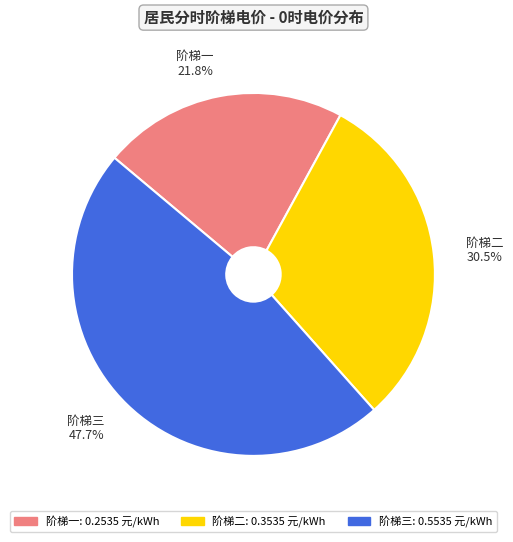

What percentage do 阶梯二 and 阶梯一 together represent?

52.3%